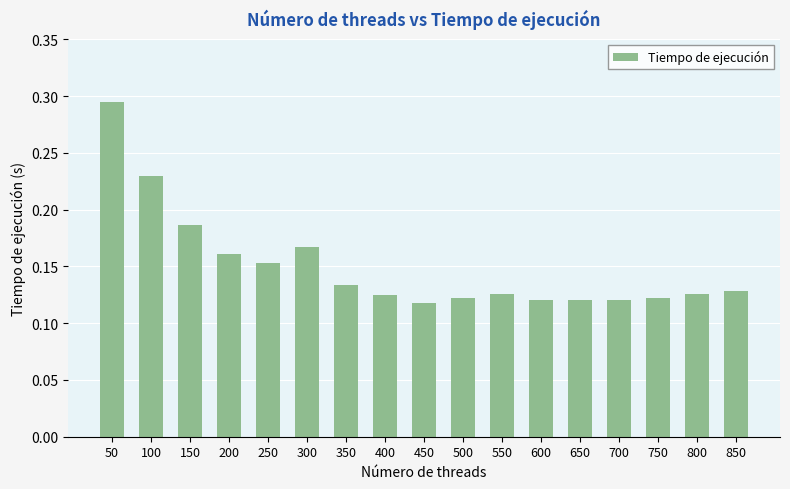

Which category has the highest value across all series?

50